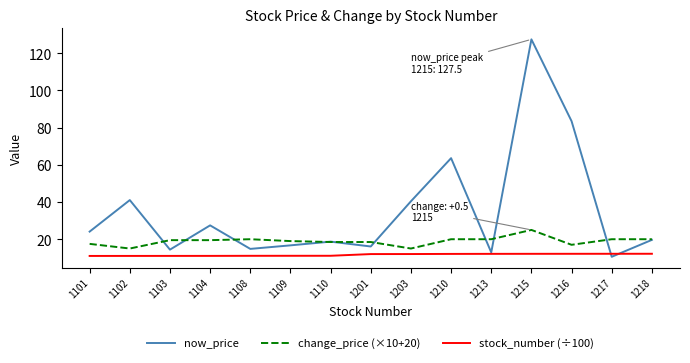

What is the total value across all series at 1218?

51.8